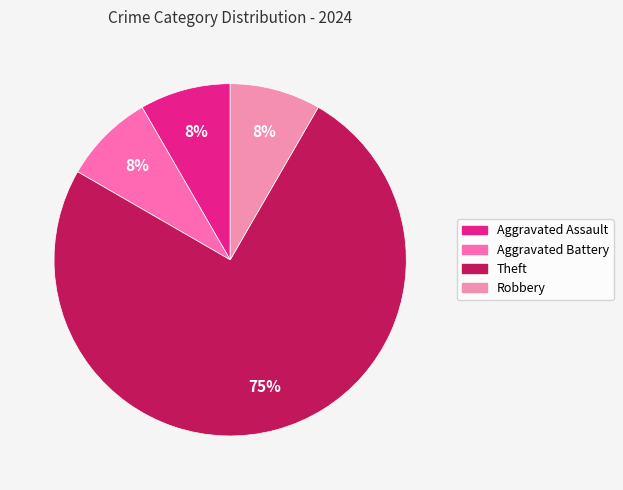

To the nearest percent, what is the difference between the largest and smallest slice percentages?

67%